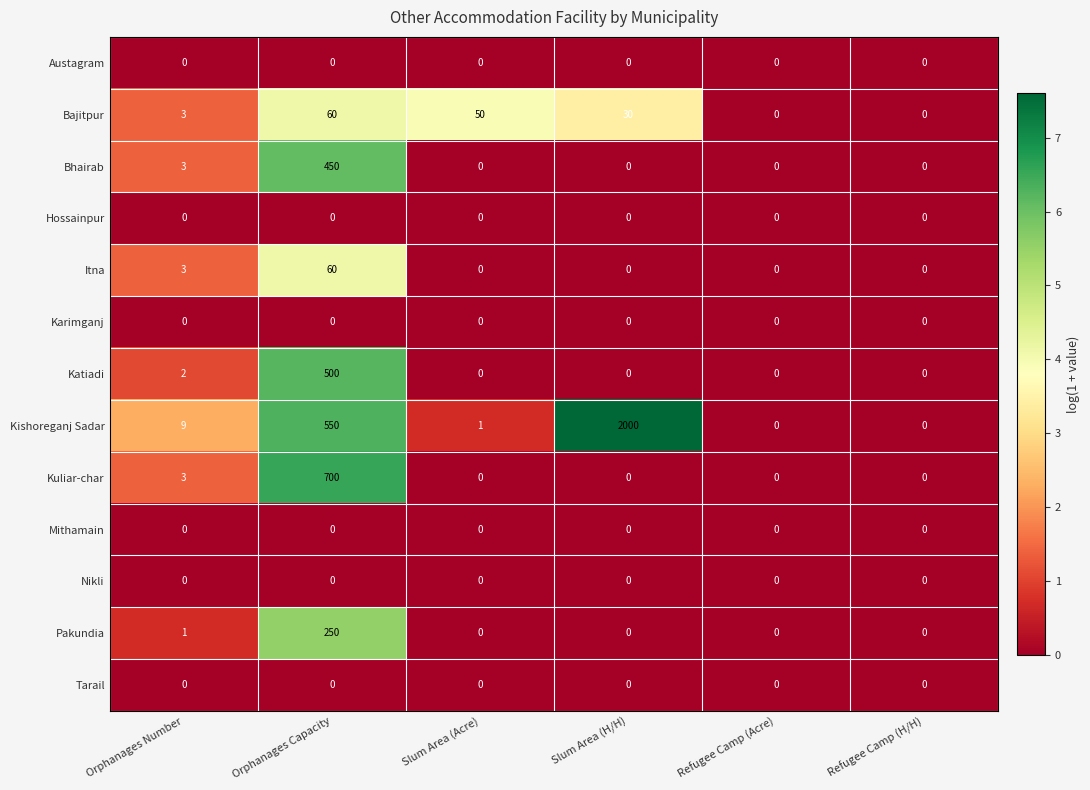

The value of Kishoreganj Sadar at Slum Area (Acre) is 1. True or false?

True